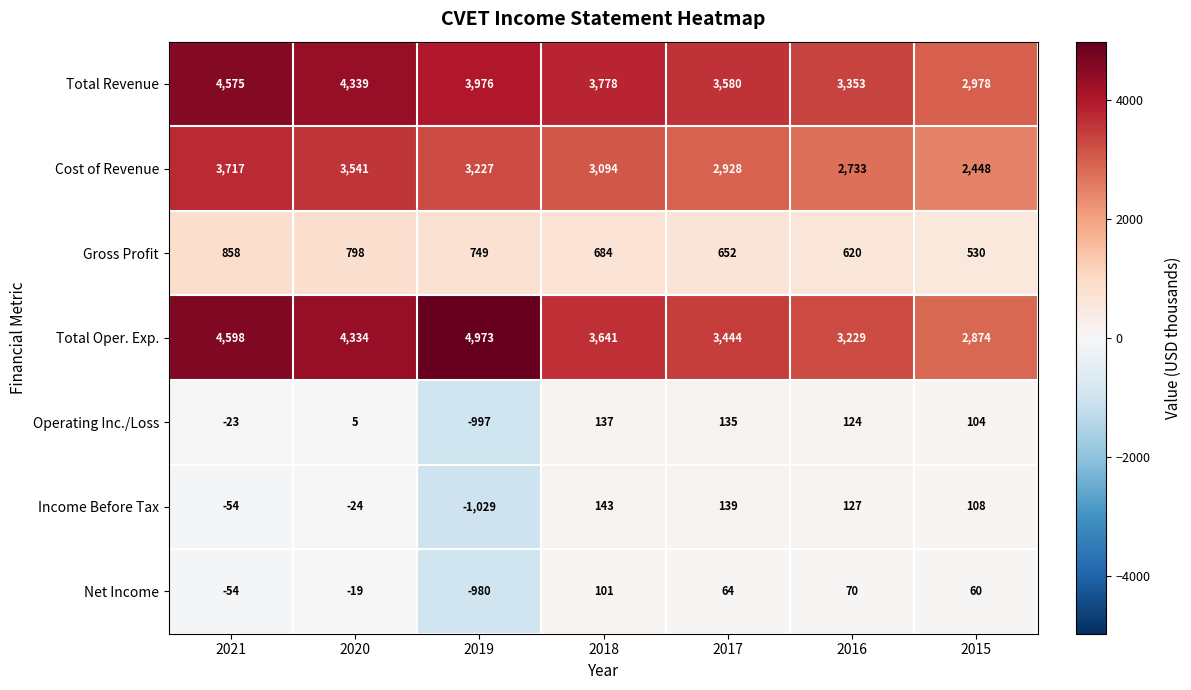

Which category has the lowest value across all series?

2019